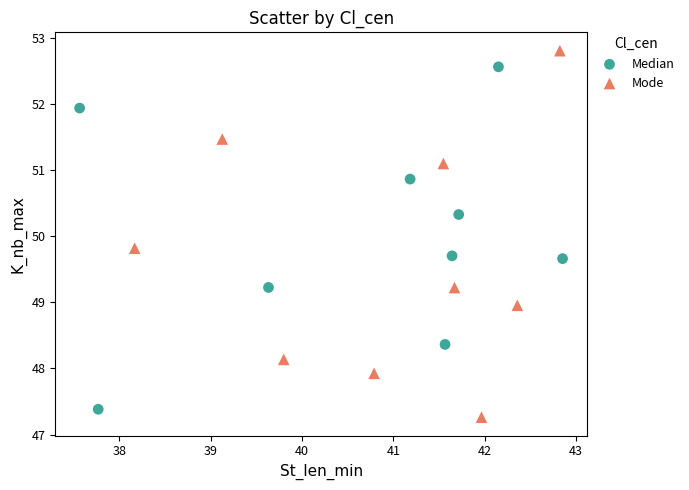

Which series has the widest spread of Y values?

Mode